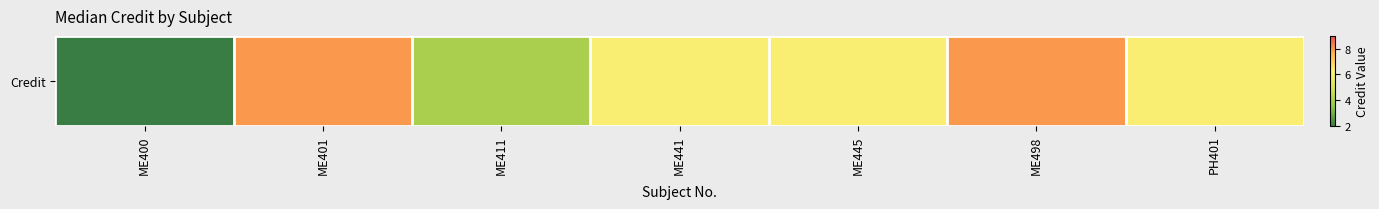

What is the smallest value displayed?

2